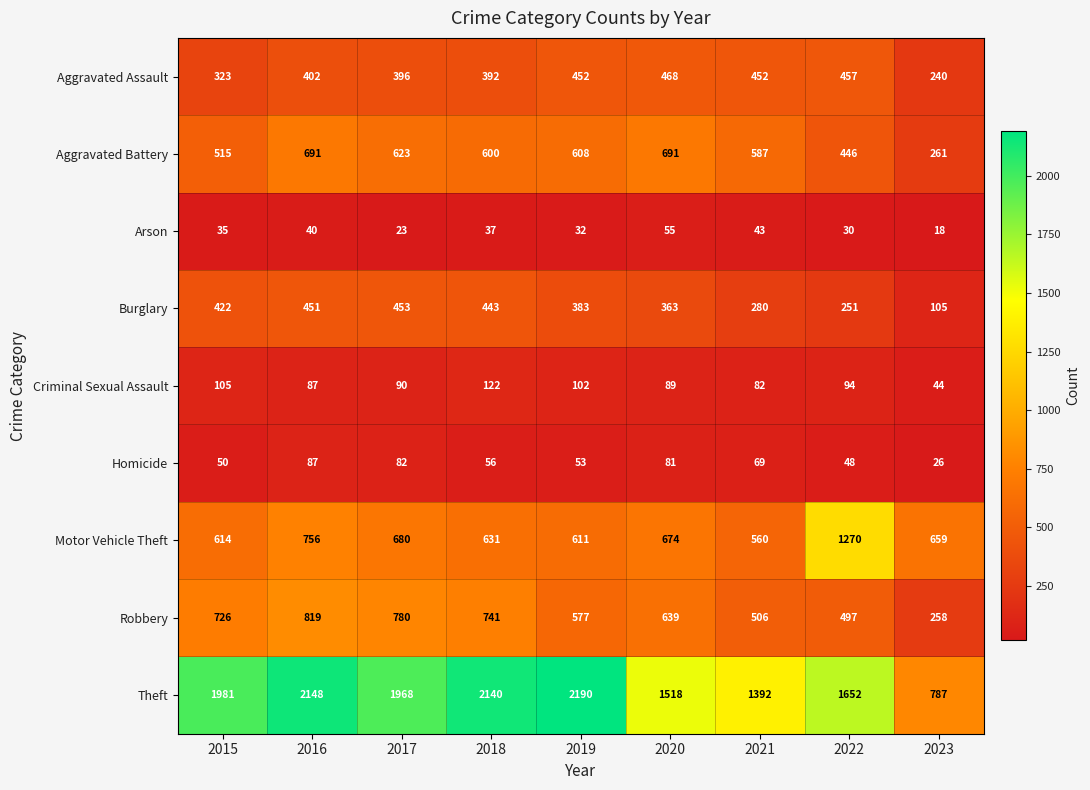

What is the sum of all Aggravated Battery values?

5022